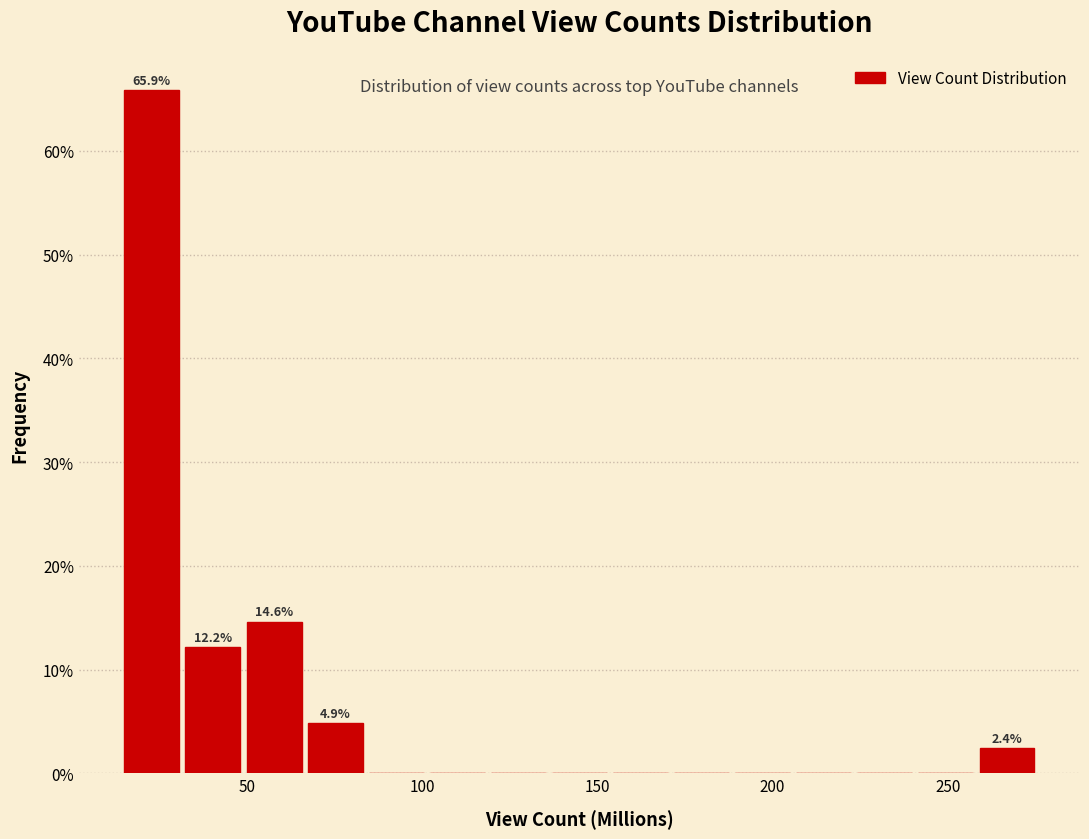

Read against the x-axis, roughly where is the centre of the tallest bar?

25